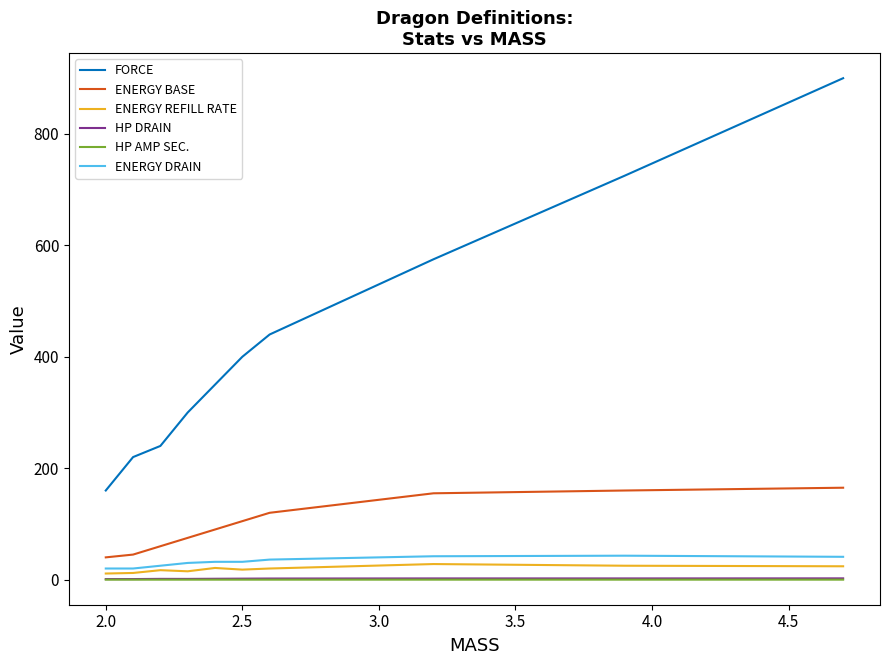

What is the difference between the second highest and second lowest values in the FORCE series?

505.0